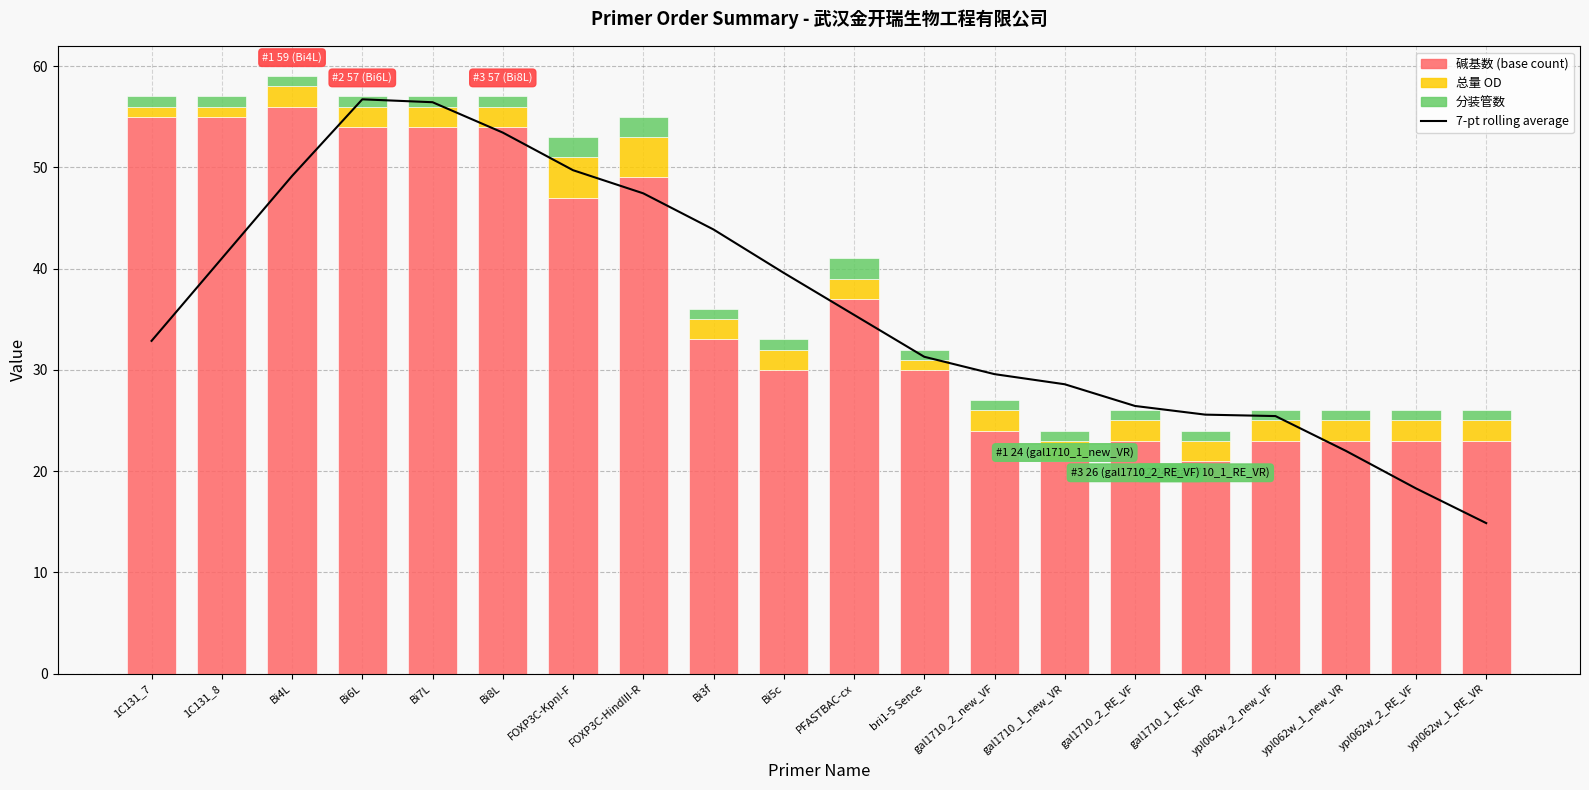

What is the value of the 7-pt rolling average bar at the 10th from the left?

39.6